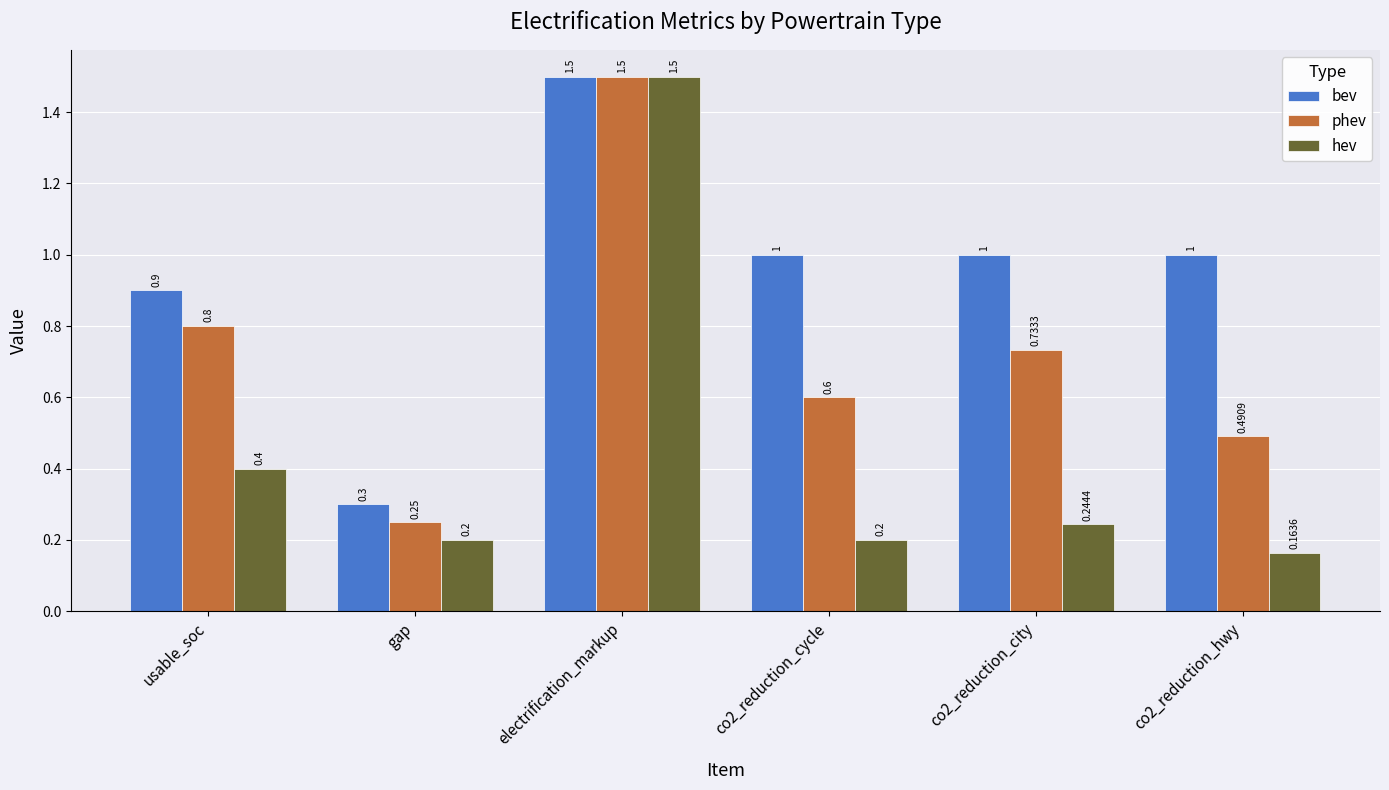

At which category is the sum across all series the highest?

electrification_markup